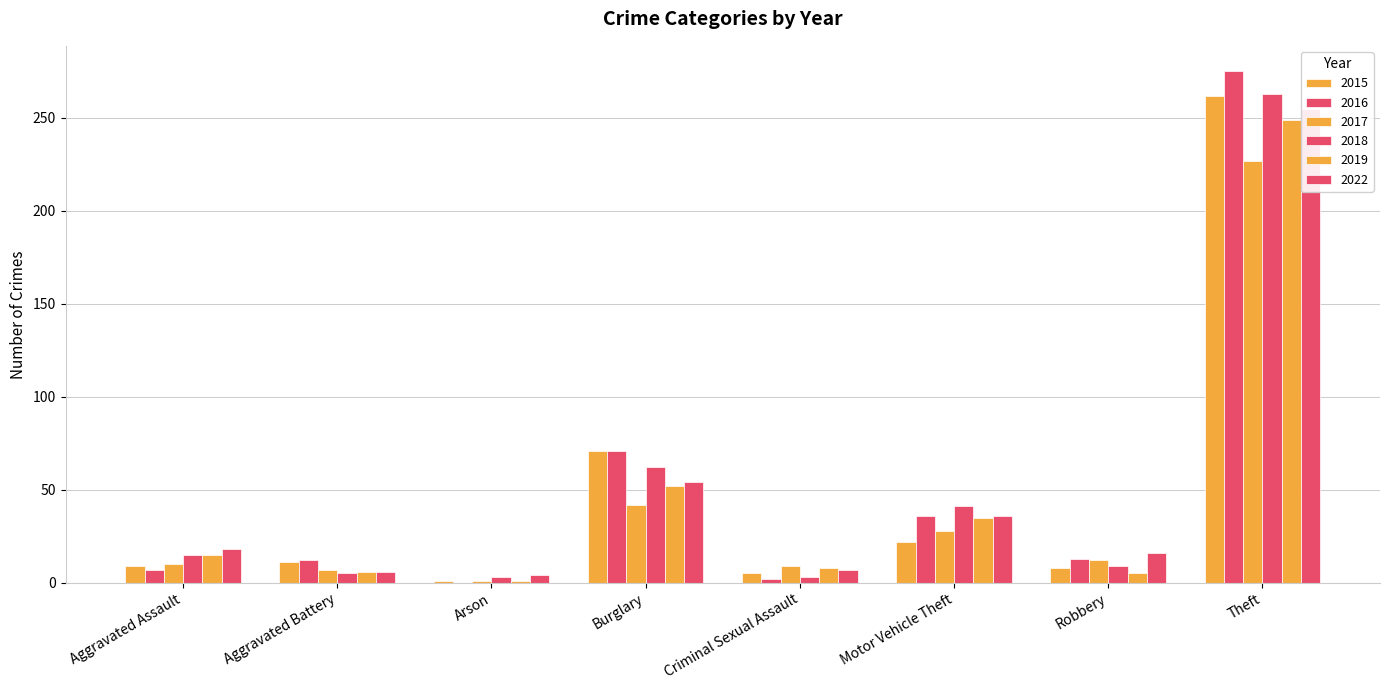

What is the minimum value for 2015?

1